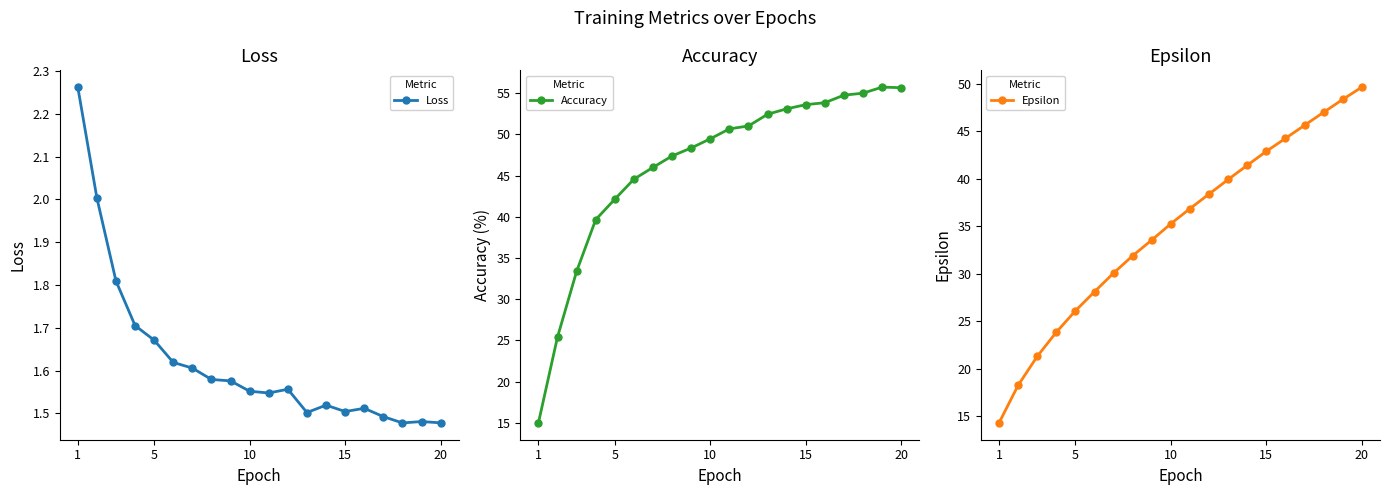

The value of Accuracy at 5 is 67.7. True or false?

False